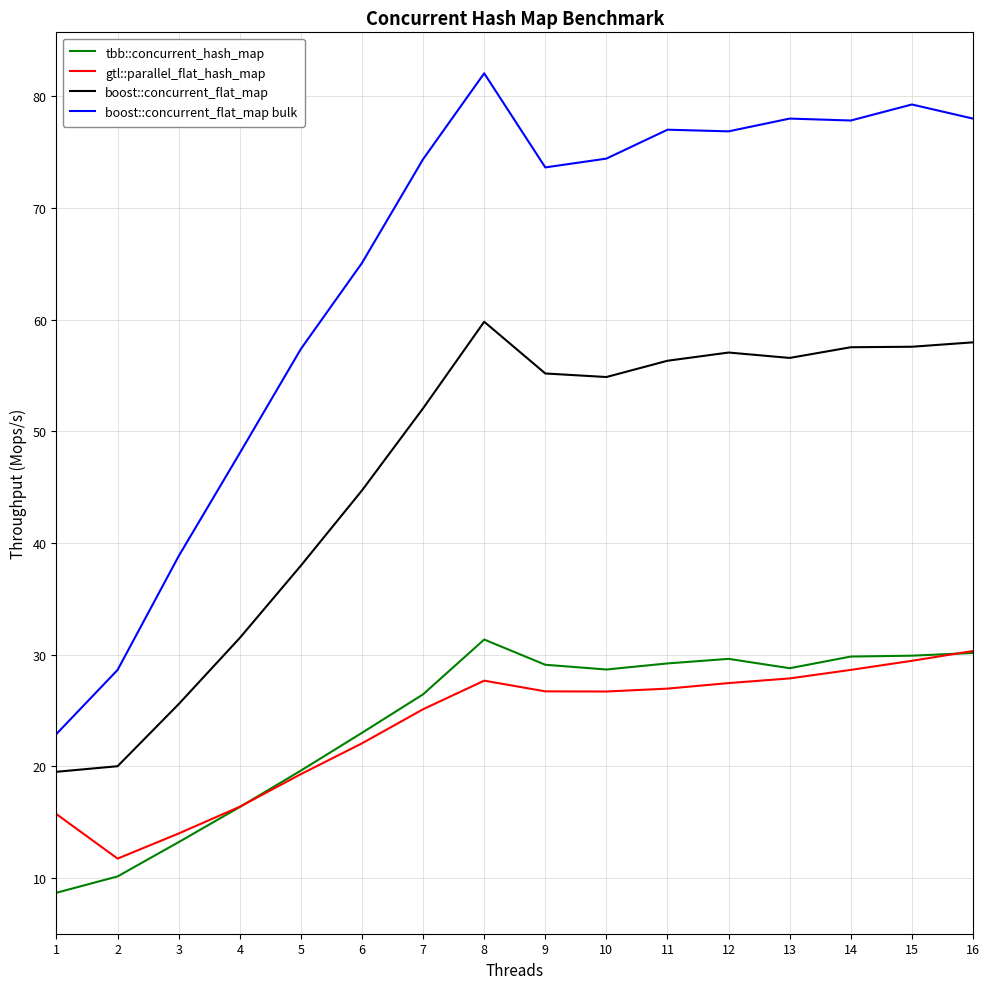

At how many categories does at least one series exceed 16?

16